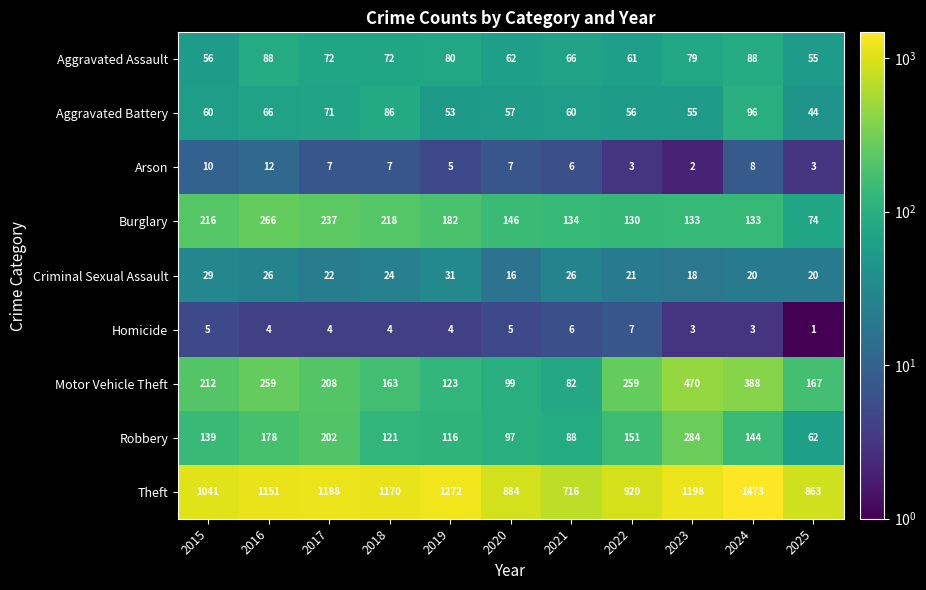

What is the difference between the second highest and minimum values in the Robbery series?

140